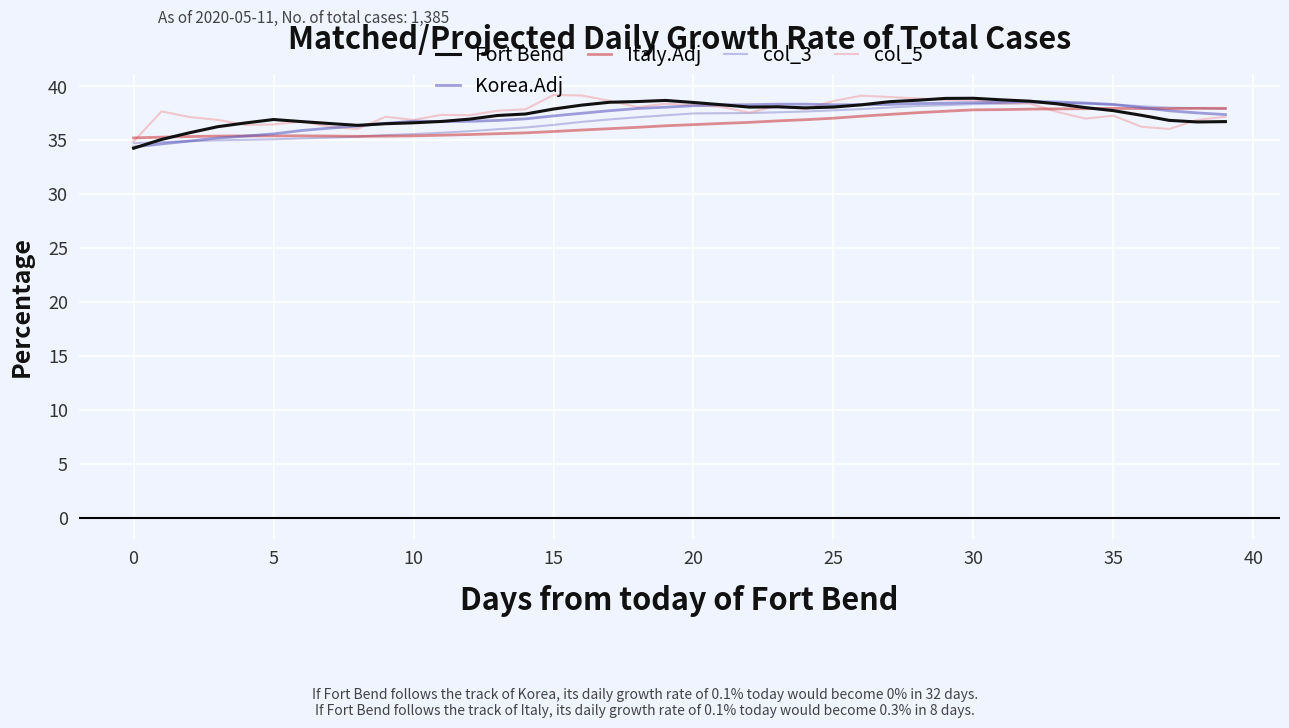

Which series has the widest spread of values?

Fort Bend